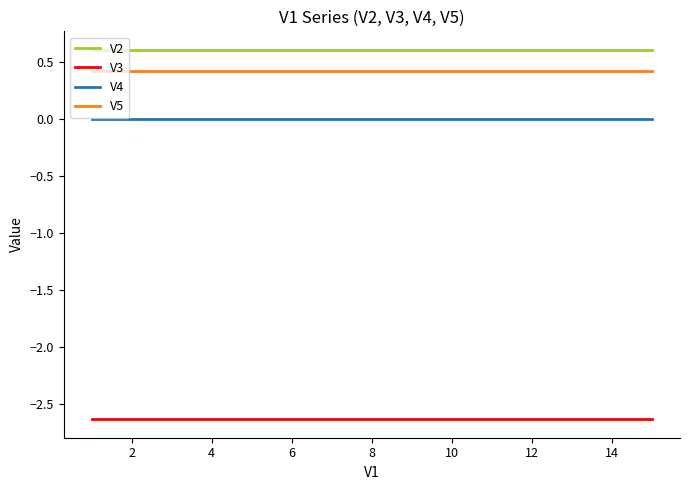

True or false: V2 and V5 intersect in this chart.

False